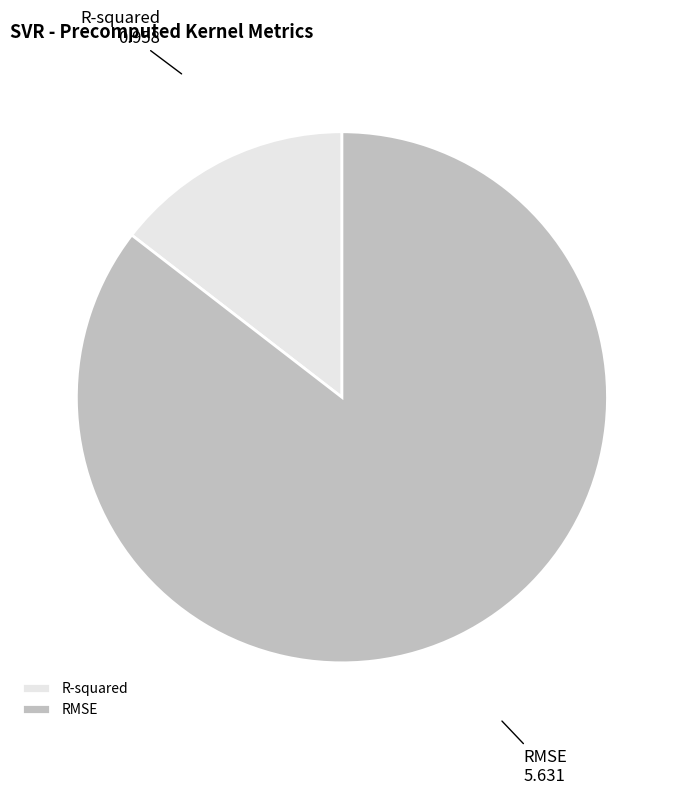

Which slice is the largest?

RMSE